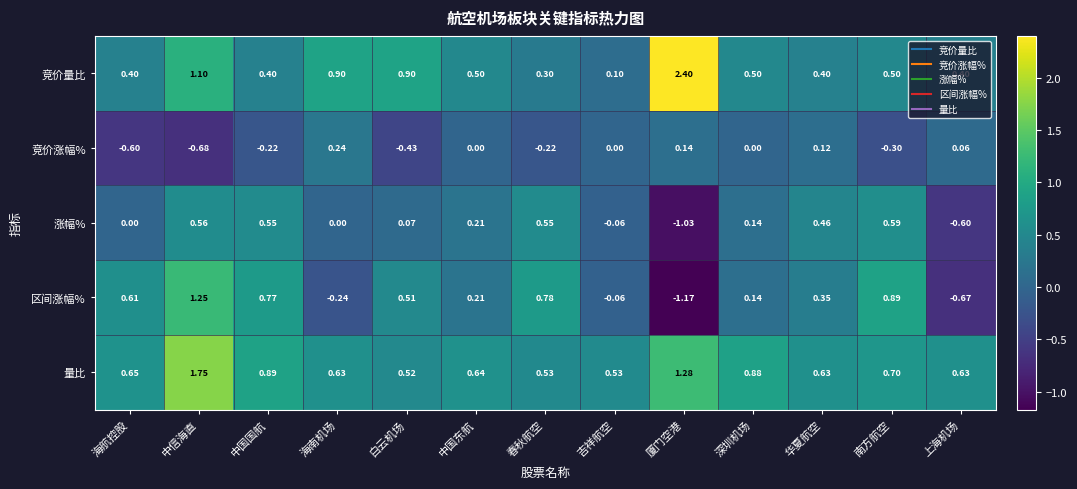

Which series changed the most between 中国东航 and 华夏航空?

涨幅%